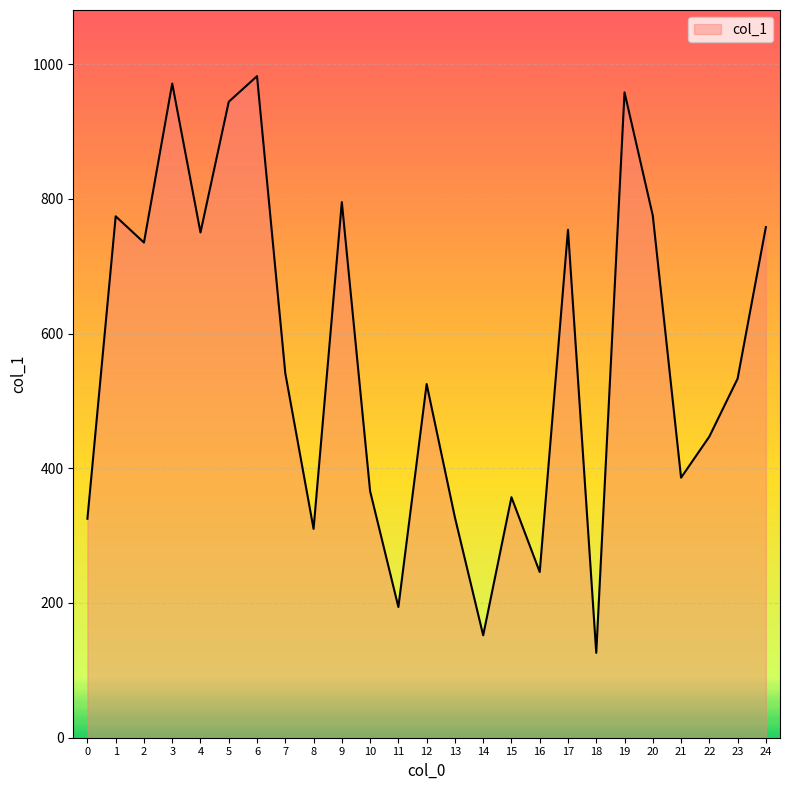

Does the chart display data point markers on the line(s)?

No